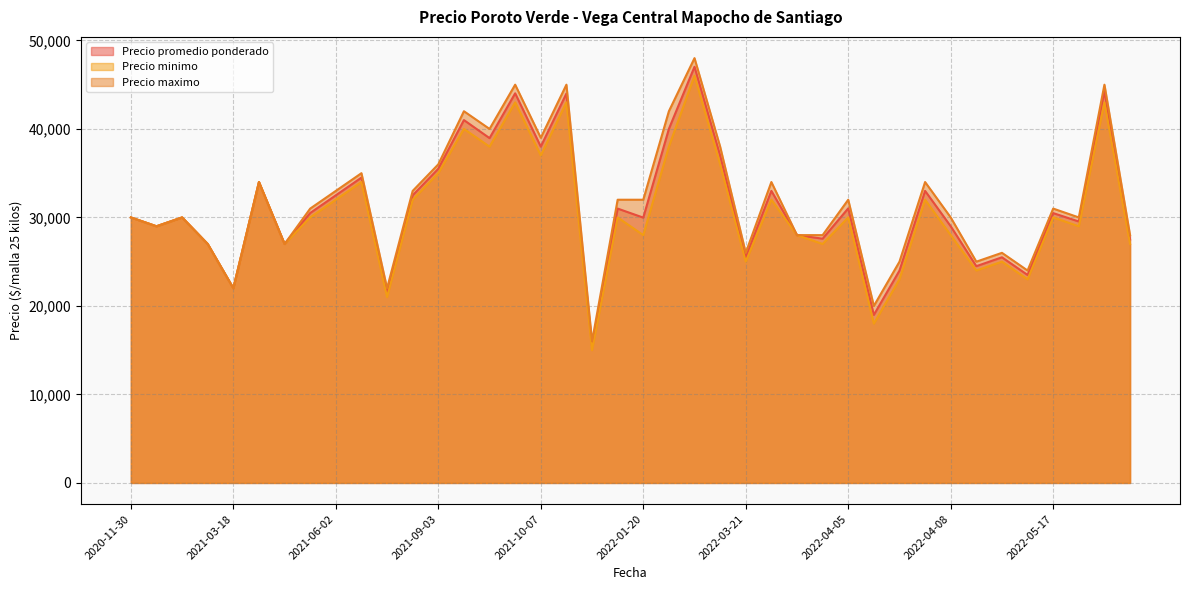

What is the highest value of the Precio promedio ponderado series?

47023